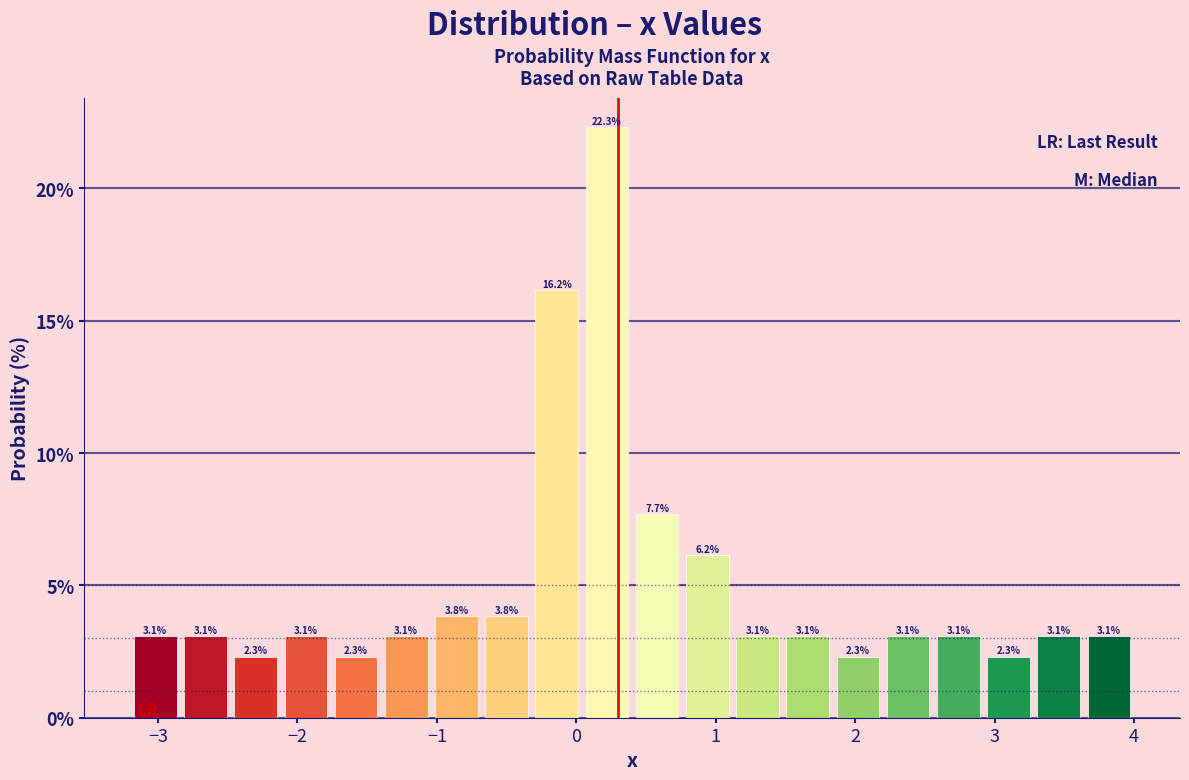

Around what value on the x-axis is the tallest bar? Give the approximate position of its centre, as read against the axis.

0.2